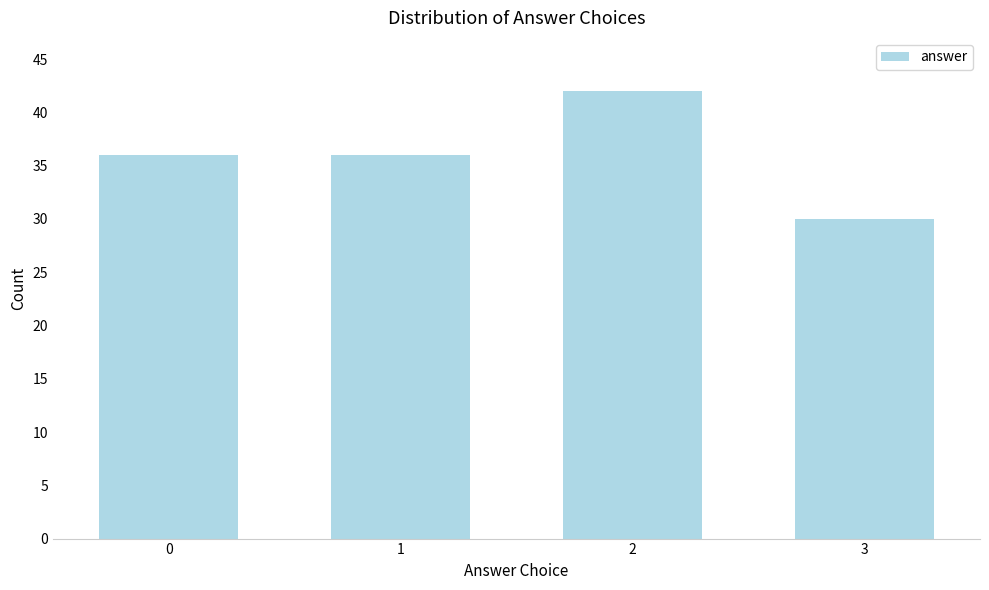

Reading left to right, list all the values displayed in this chart.

0=36	1=36	2=42	3=30